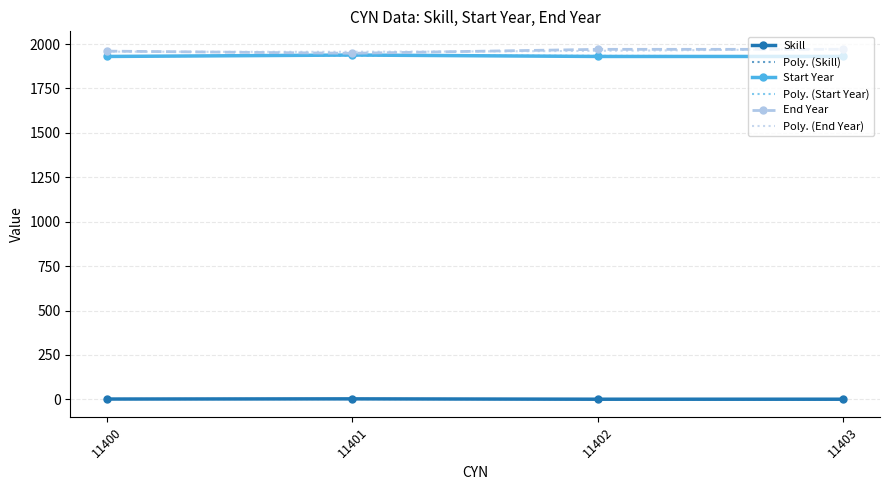

True or false: Start Year and Skill cross at least once.

False